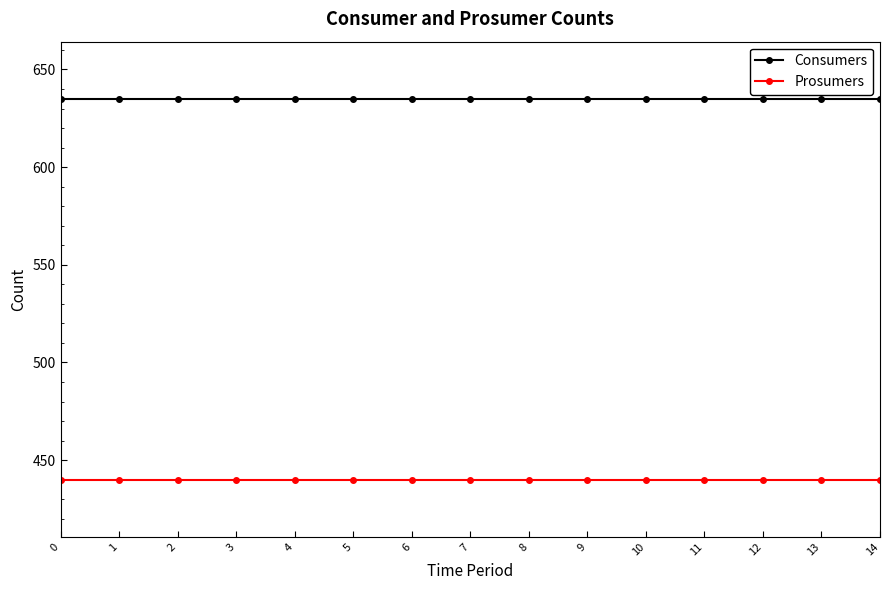

Which series has the largest total across all categories?

Consumers